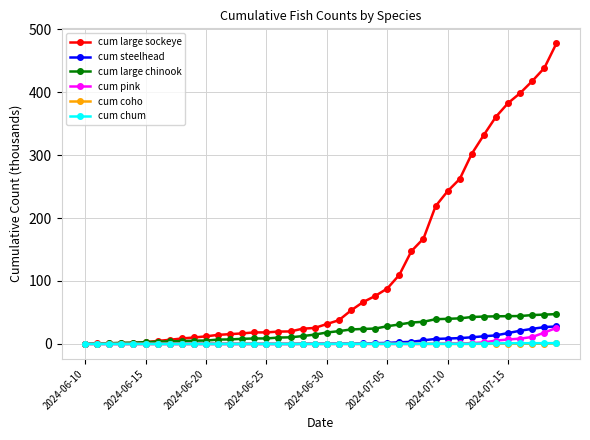

Which series has the largest total across all categories?

cum large sockeye